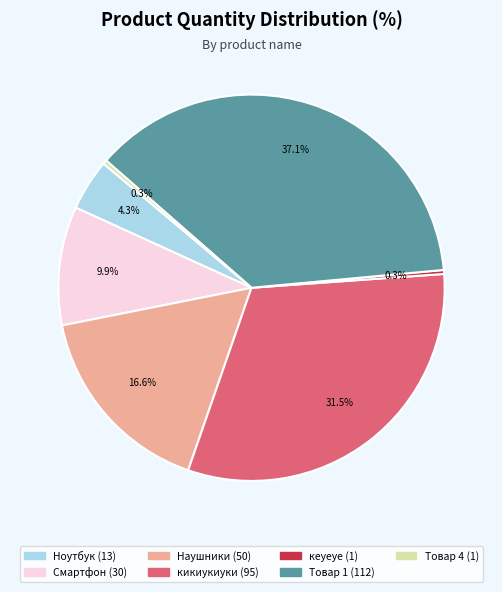

Is there any slice that represents more than half of the pie?

No